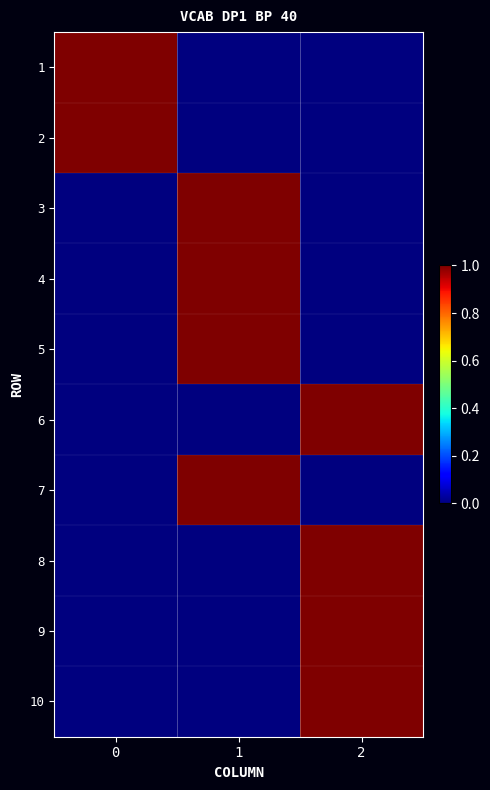

Rank the series at 1 from lowest to highest value.

1, 2, 6, 8, 9, 10, 3, 4, 5, 7